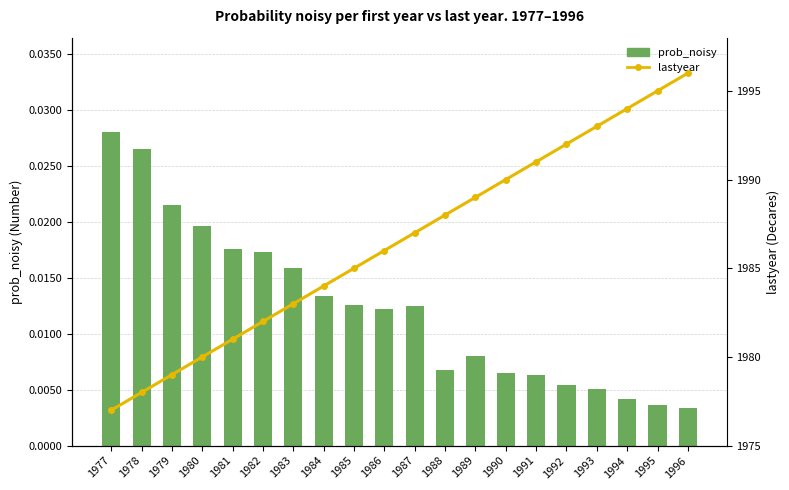

How many groups of bars are there?

20